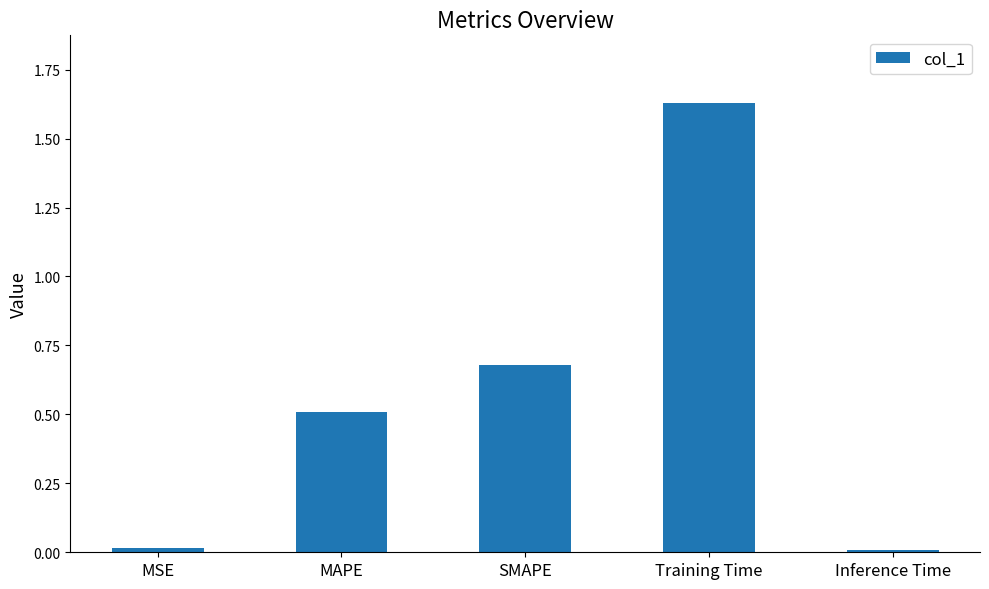

What is the sum of all values?

2.8